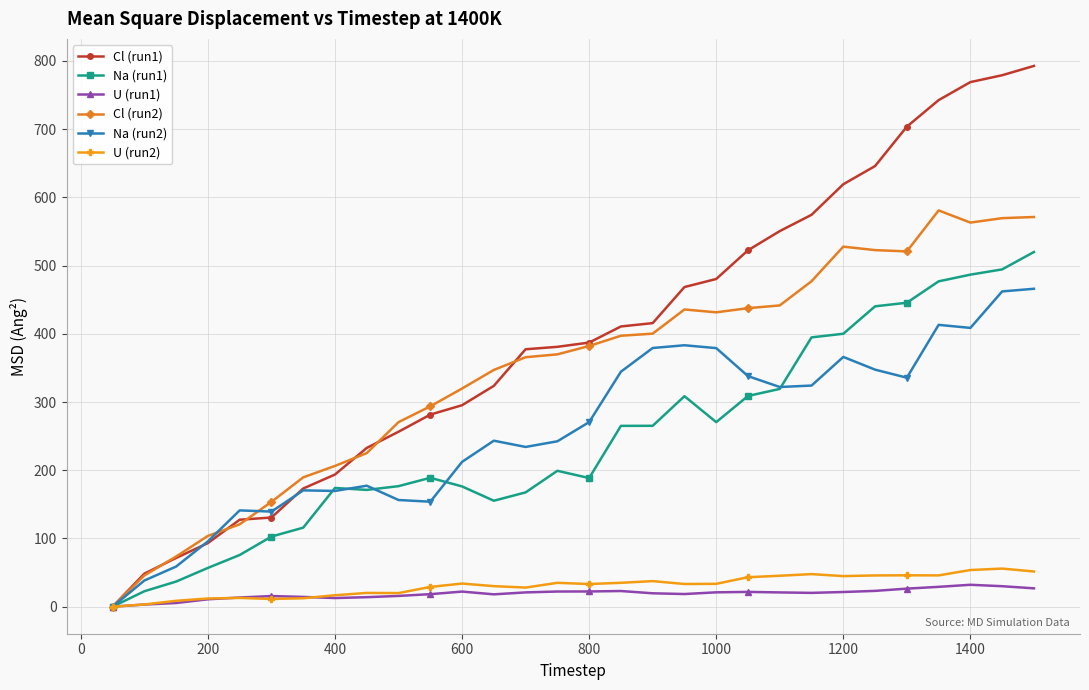

What is the difference between the second highest and second lowest values in the U (run2) series?

50.5